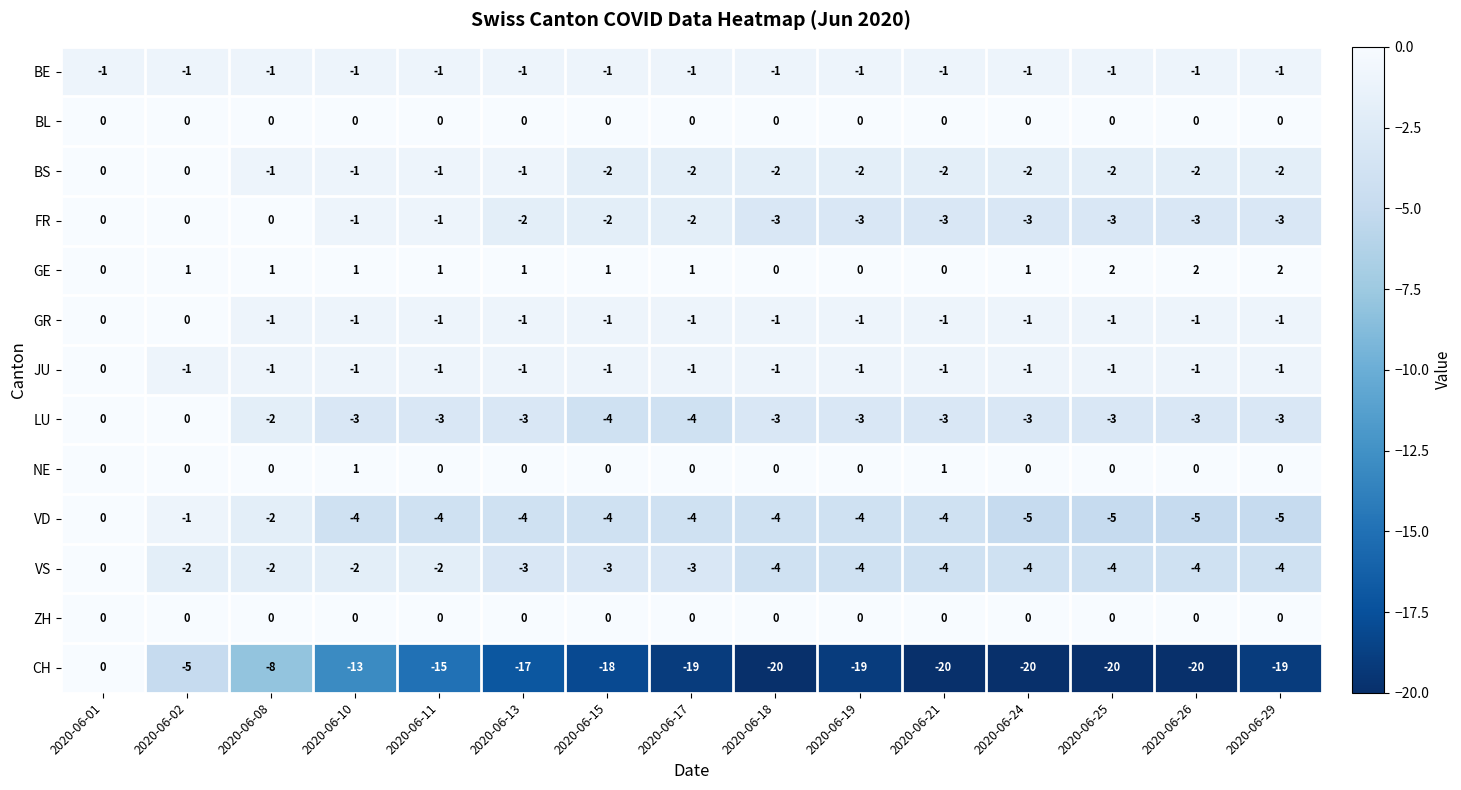

At which category is the sum across all series the highest?

2020-06-01